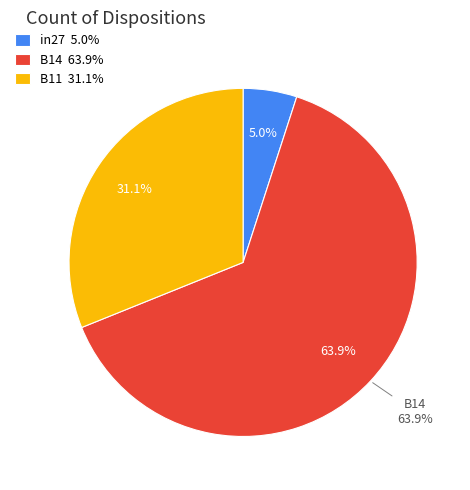

True or false: B14 accounts for 64% of the total.

True